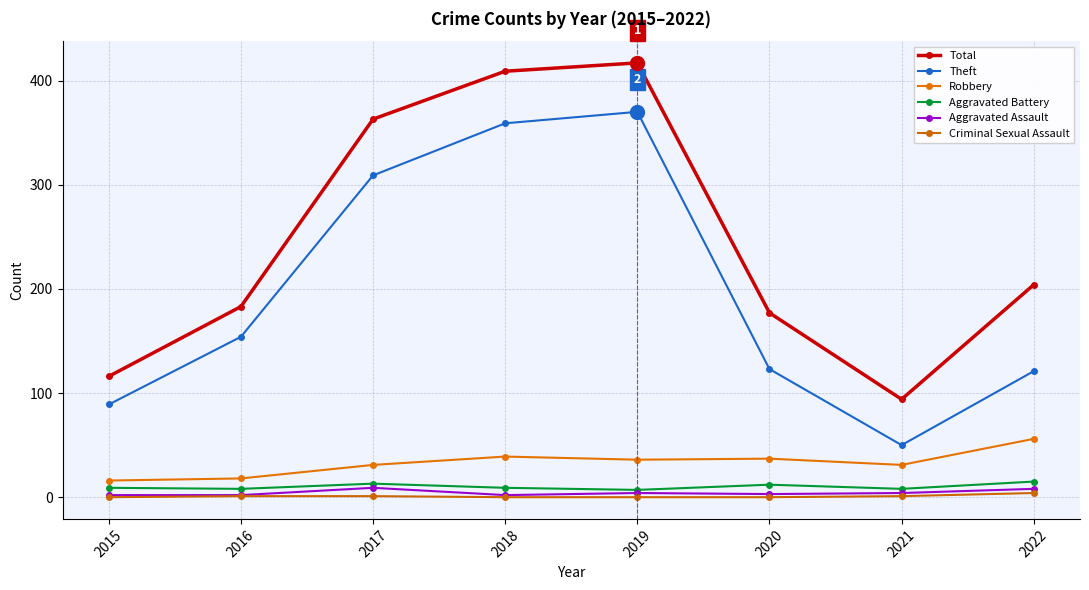

Does the chart have visible grid lines?

Yes